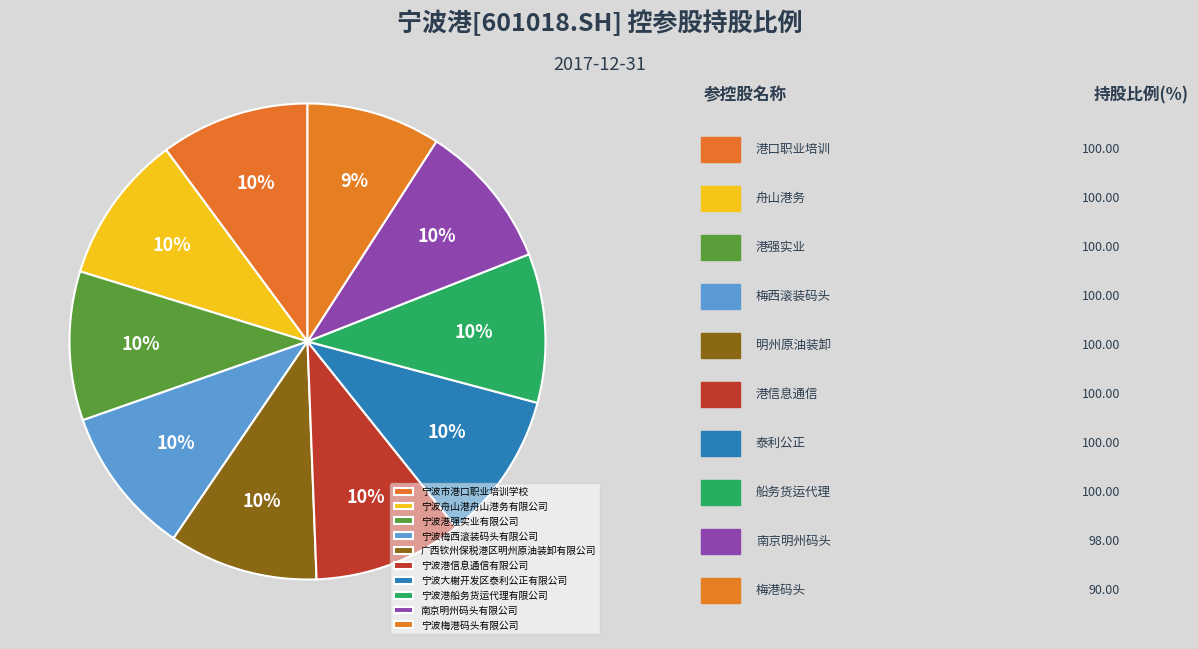

True or false: 宁波港信息通信有限公司 accounts for 20% of the total.

False